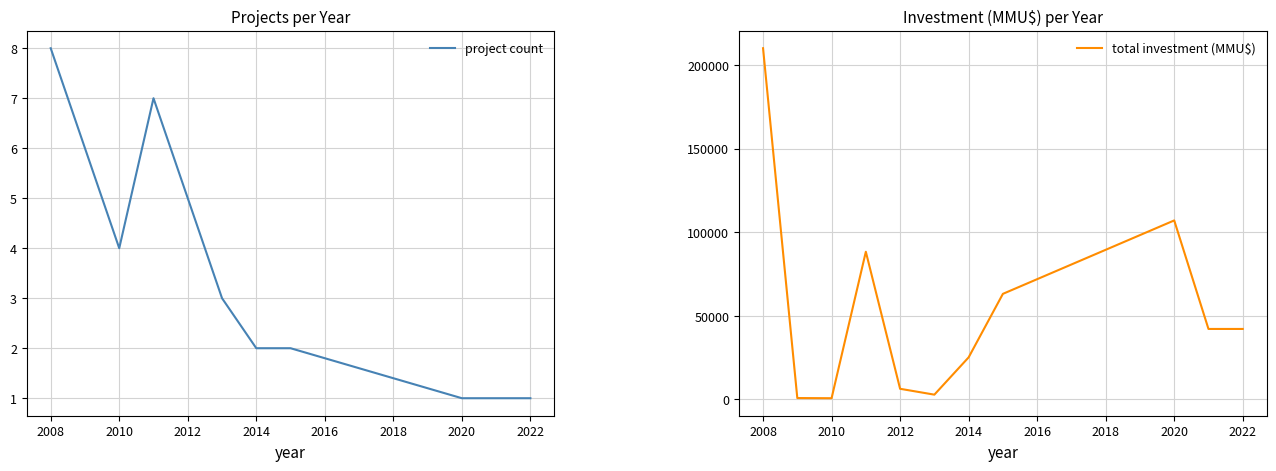

The project count series shows 0 at 2022. True or false?

False